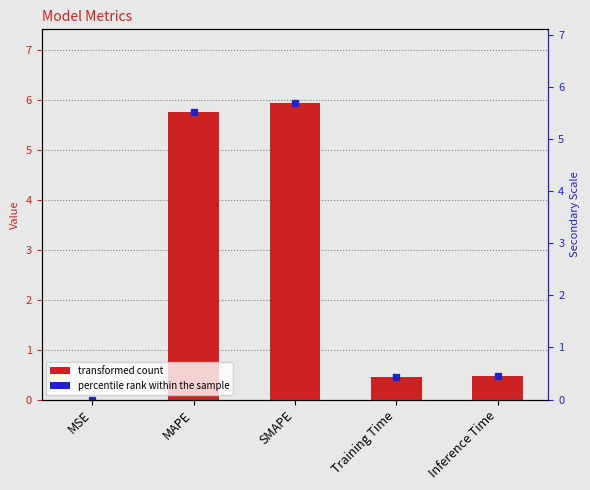

What position from the left is Inference Time?

5